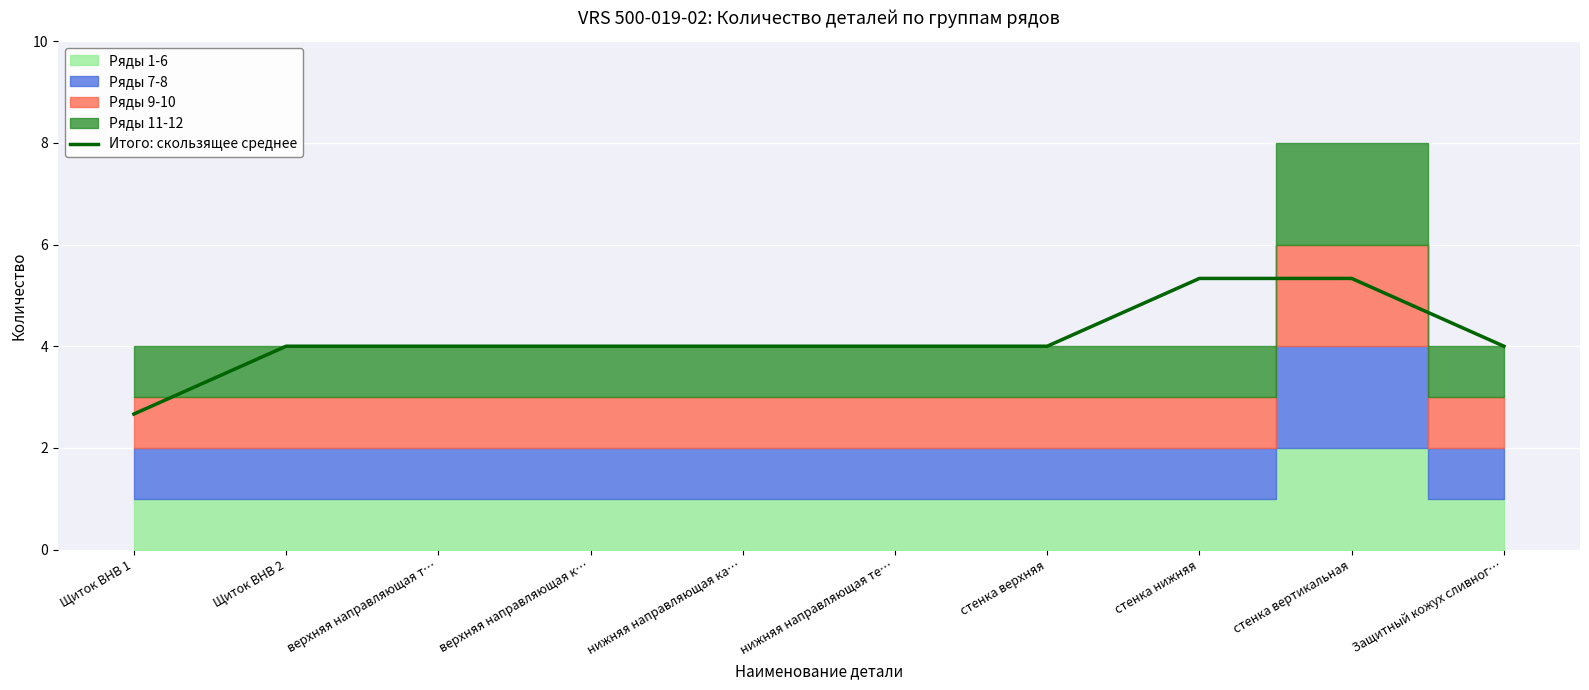

Reading right to left, what are all the values shown in this chart?

Защитный кожух сливног…=4.0	стенка вертикальная=5.3	стенка нижняя=5.3	стенка верхняя=4.0	нижняя направляющая те…=4.0	нижняя направляющая ка…=4.0	верхняя направляющая к…=4.0	верхняя направляющая т…=4.0	Щиток ВНВ 2=4.0	Щиток ВНВ 1=2.7